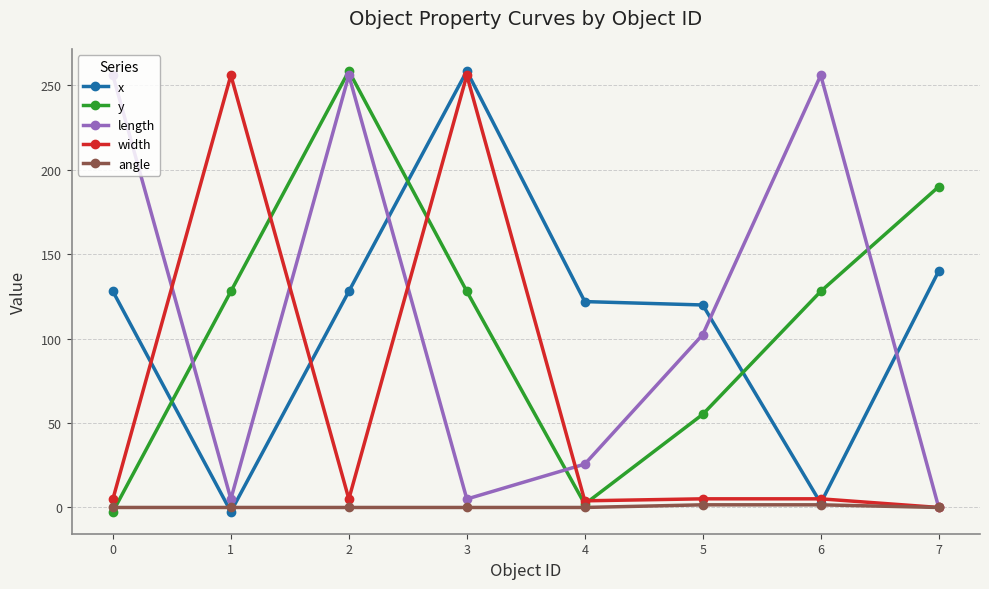

What is the spread (max minus min) of values at 1?

258.5